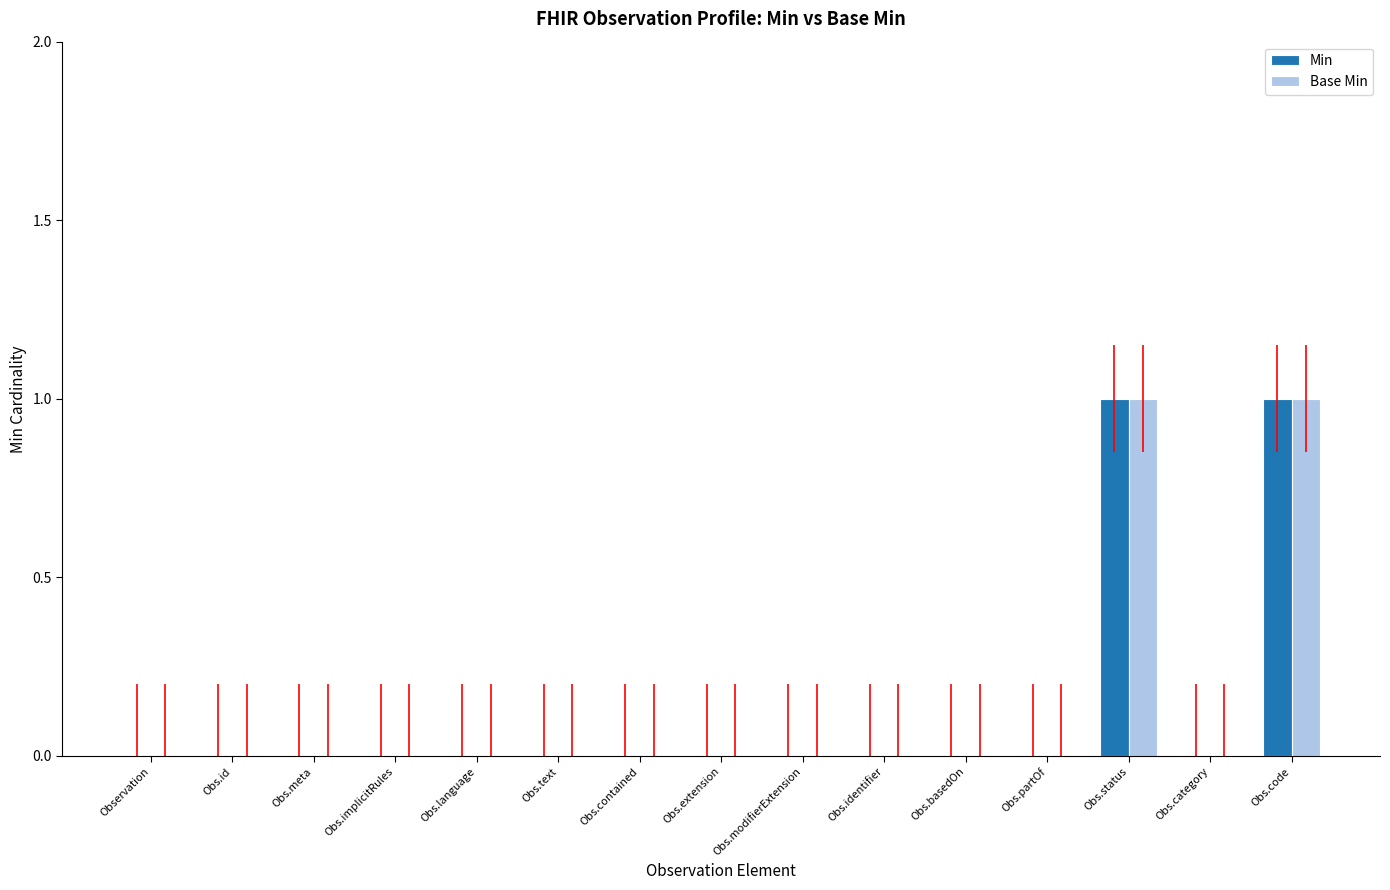

Count the Min values in the range 0 to 1.

15